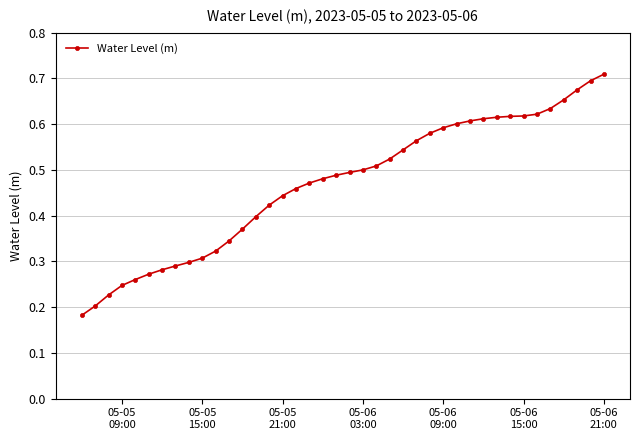

What is the sum of all values?

18.7